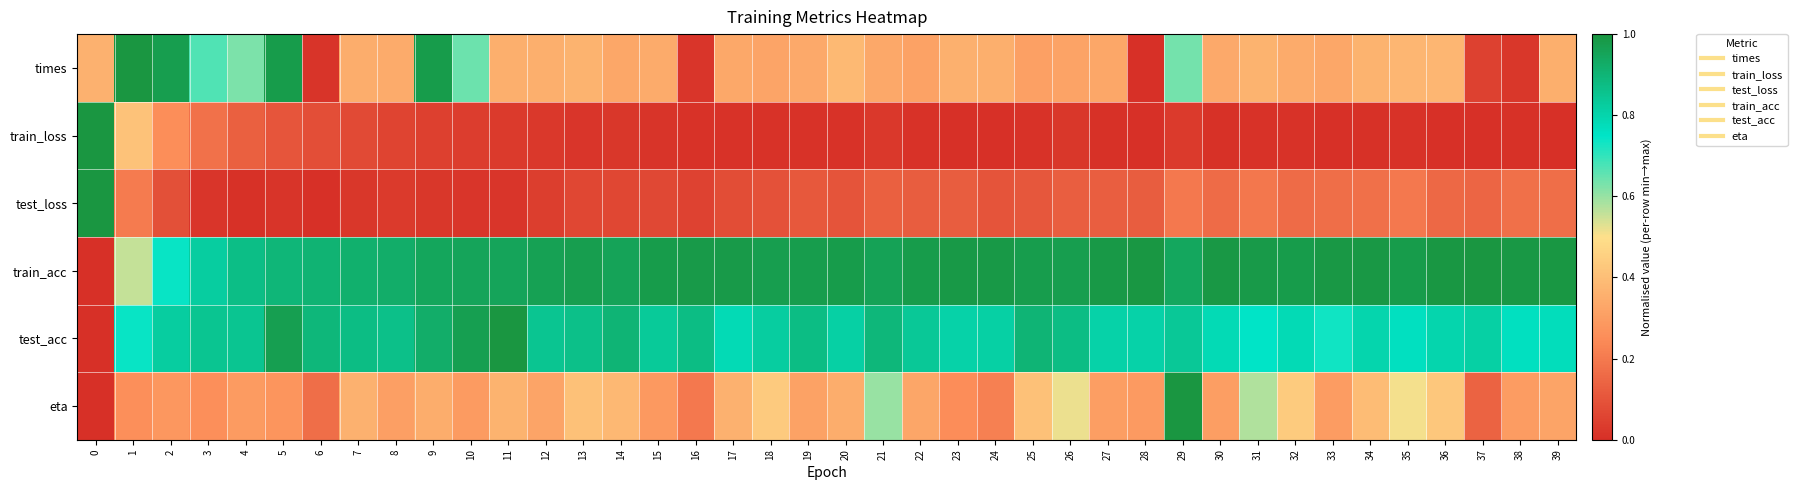

Reading left to right, extract all data points from this chart.

times: 0=0.4	1=1.0	2=1.0	3=0.7	4=0.6	5=1.0	6=0.0	7=0.3	8=0.3	9=1.0	10=0.6	11=0.4	12=0.4	13=0.4	14=0.3	15=0.3	16=0.0	17=0.3	18=0.3	19=0.3	20=0.4	21=0.3	22=0.3	23=0.4	24=0.4	25=0.3	26=0.3	27=0.3	28=0.0	29=0.6	30=0.3	31=0.4	32=0.3	33=0.3	34=0.4	35=0.4	36=0.4	37=0.1	38=0.0	39=0.4
train_loss: 0=1.0	1=0.4	2=0.3	3=0.2	4=0.1	5=0.1	6=0.1	7=0.1	8=0.1	9=0.0	10=0.0	11=0.0	12=0.0	13=0.0	14=0.0	15=0.0	16=0.0	17=0.0	18=0.0	19=0.0	20=0.0	21=0.0	22=0.0	23=0.0	24=0.0	25=0.0	26=0.0	27=0.0	28=0.0	29=0.0	30=0.0	31=0.0	32=0.0	33=0.0	34=0.0	35=0.0	36=0.0	37=0.0	38=0.0	39=0.0
test_loss: 0=1.0	1=0.2	2=0.1	3=0.0	4=0.0	5=0.0	6=0.0	7=0.0	8=0.0	9=0.0	10=0.0	11=0.0	12=0.0	13=0.1	14=0.1	15=0.1	16=0.1	17=0.1	18=0.1	19=0.1	20=0.1	21=0.1	22=0.1	23=0.1	24=0.1	25=0.1	26=0.1	27=0.1	28=0.1	29=0.2	30=0.2	31=0.2	32=0.2	33=0.2	34=0.2	35=0.2	36=0.2	37=0.1	38=0.2	39=0.2
train_acc: 0=0.0	1=0.6	2=0.7	3=0.8	4=0.9	5=0.9	6=0.9	7=0.9	8=0.9	9=0.9	10=1.0	11=1.0	12=1.0	13=1.0	14=1.0	15=1.0	16=1.0	17=1.0	18=1.0	19=1.0	20=1.0	21=1.0	22=1.0	23=1.0	24=1.0	25=1.0	26=1.0	27=1.0	28=1.0	29=0.9	30=1.0	31=1.0	32=1.0	33=1.0	34=1.0	35=1.0	36=1.0	37=1.0	38=1.0	39=1.0
test_acc: 0=0.0	1=0.7	2=0.8	3=0.8	4=0.8	5=1.0	6=0.9	7=0.9	8=0.9	9=0.9	10=1.0	11=1.0	12=0.8	13=0.9	14=0.9	15=0.8	16=0.9	17=0.8	18=0.8	19=0.9	20=0.8	21=0.9	22=0.8	23=0.8	24=0.8	25=0.9	26=0.9	27=0.8	28=0.8	29=0.8	30=0.8	31=0.7	32=0.8	33=0.7	34=0.8	35=0.8	36=0.8	37=0.8	38=0.8	39=0.8
eta: 0=0.0	1=0.3	2=0.3	3=0.3	4=0.3	5=0.3	6=0.2	7=0.4	8=0.3	9=0.3	10=0.3	11=0.4	12=0.3	13=0.4	14=0.4	15=0.3	16=0.2	17=0.4	18=0.4	19=0.3	20=0.3	21=0.6	22=0.3	23=0.3	24=0.2	25=0.4	26=0.5	27=0.3	28=0.3	29=1.0	30=0.3	31=0.6	32=0.4	33=0.3	34=0.4	35=0.5	36=0.4	37=0.1	38=0.3	39=0.3